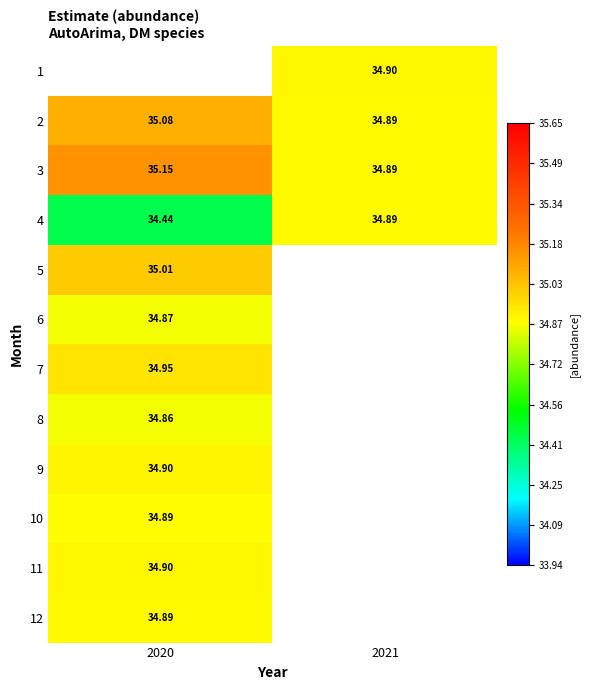

Is the value of 4 at 2021 greater than the value of 9 at 2020?

No